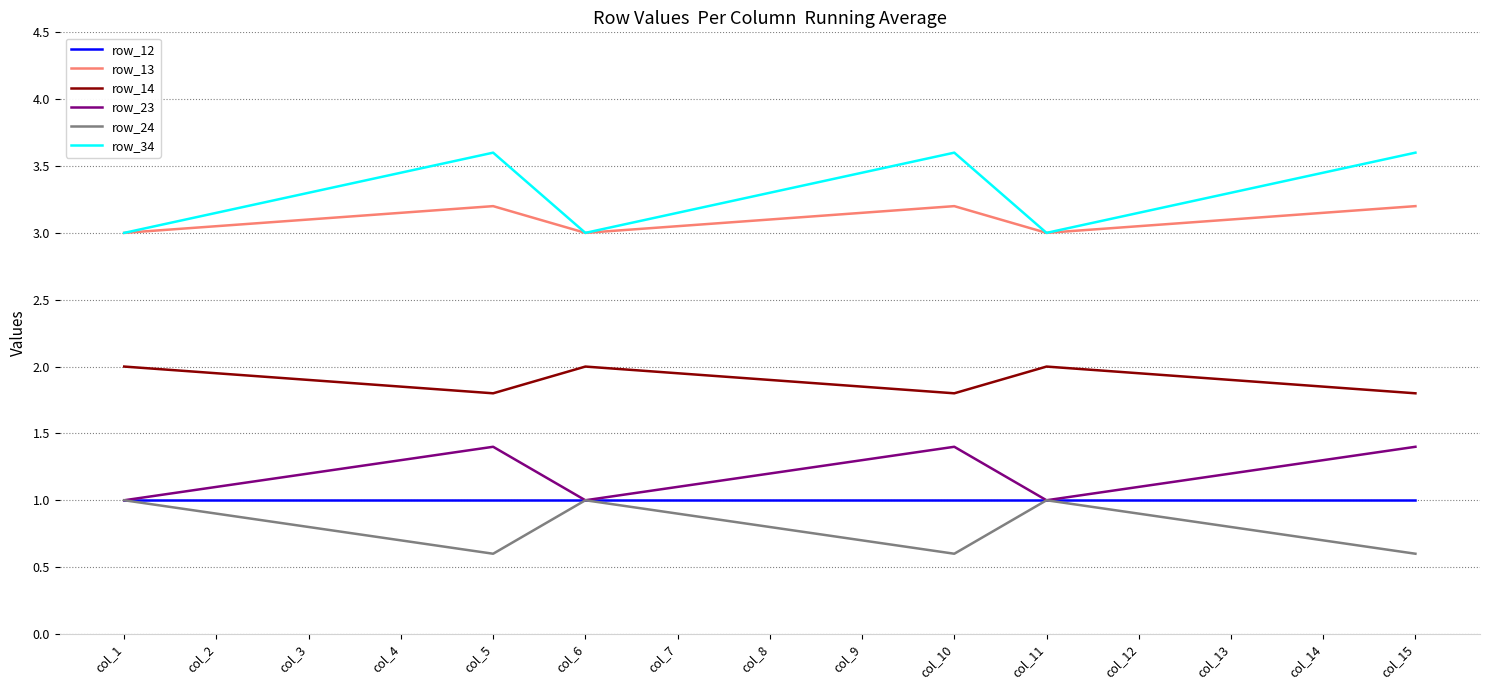

In row_13, how many points are higher than both neighbors (excluding endpoints)?

2